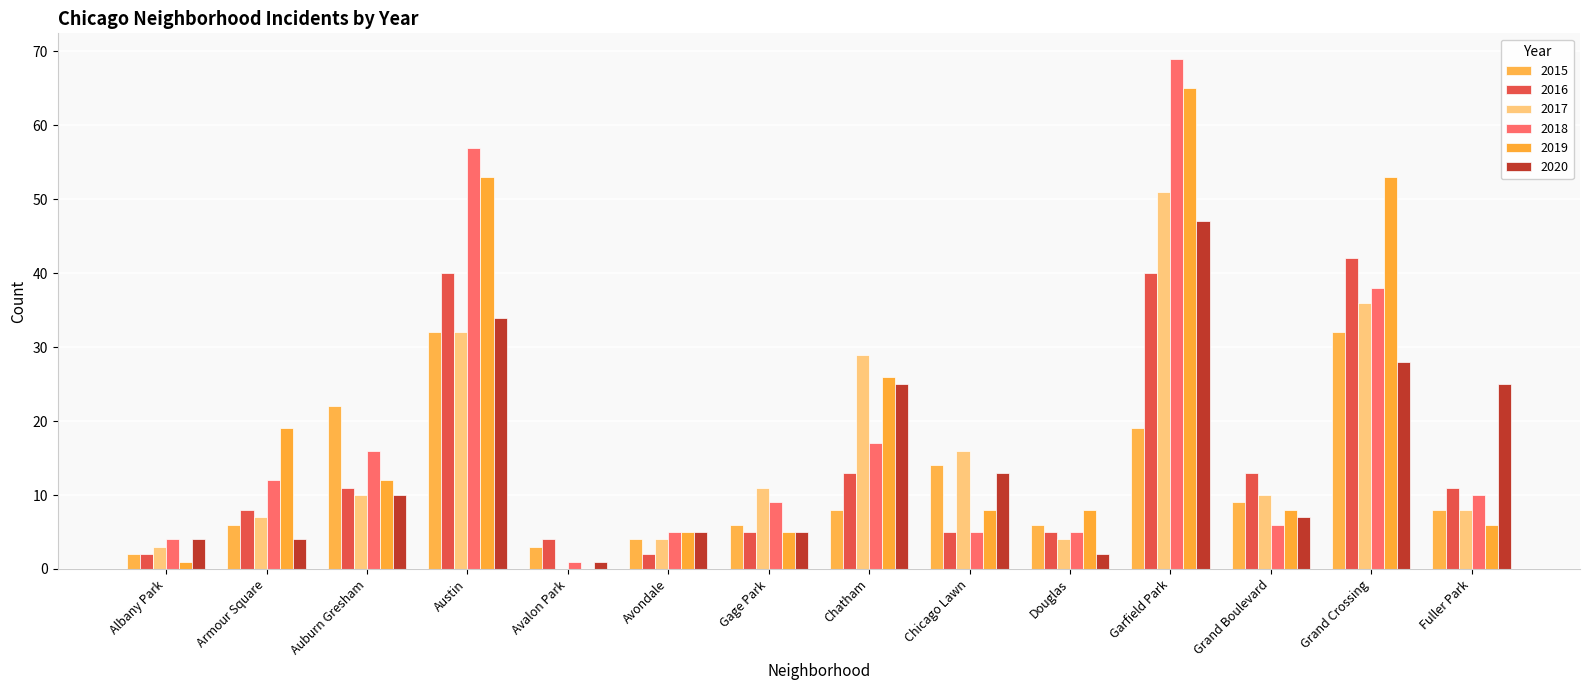

How many data points does each series have?

14